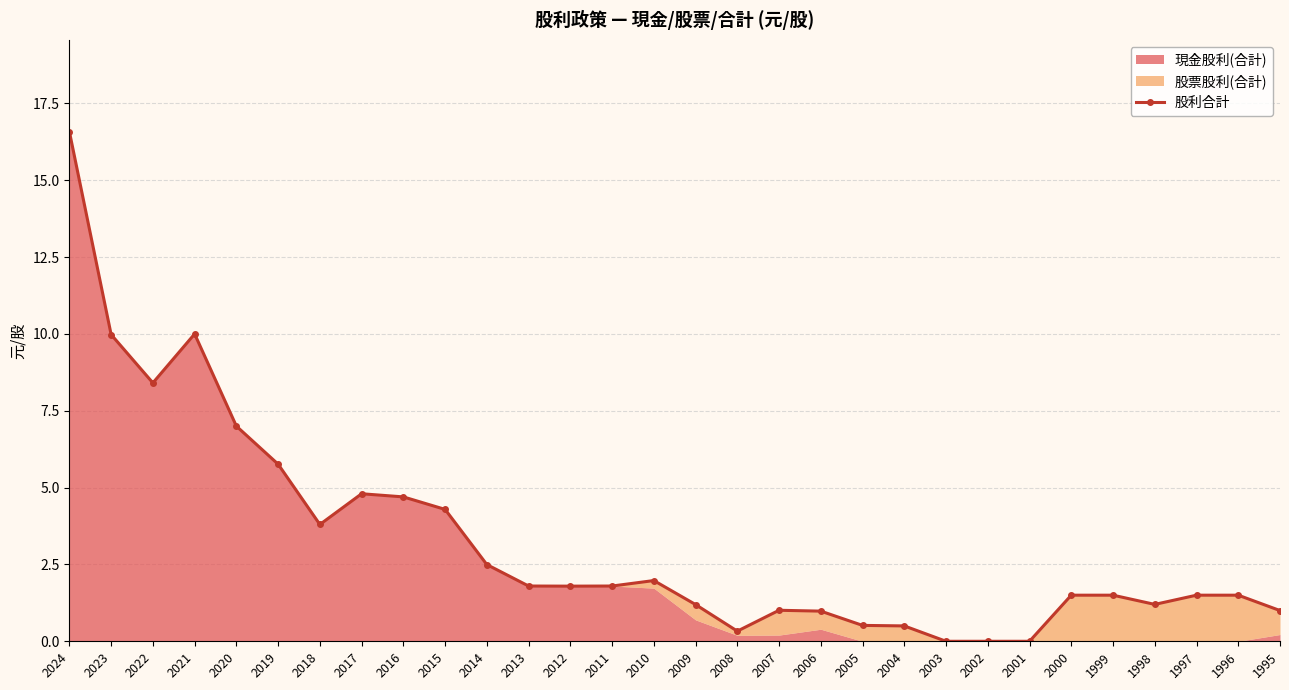

What is the value of the 27th point from the left?

1.2